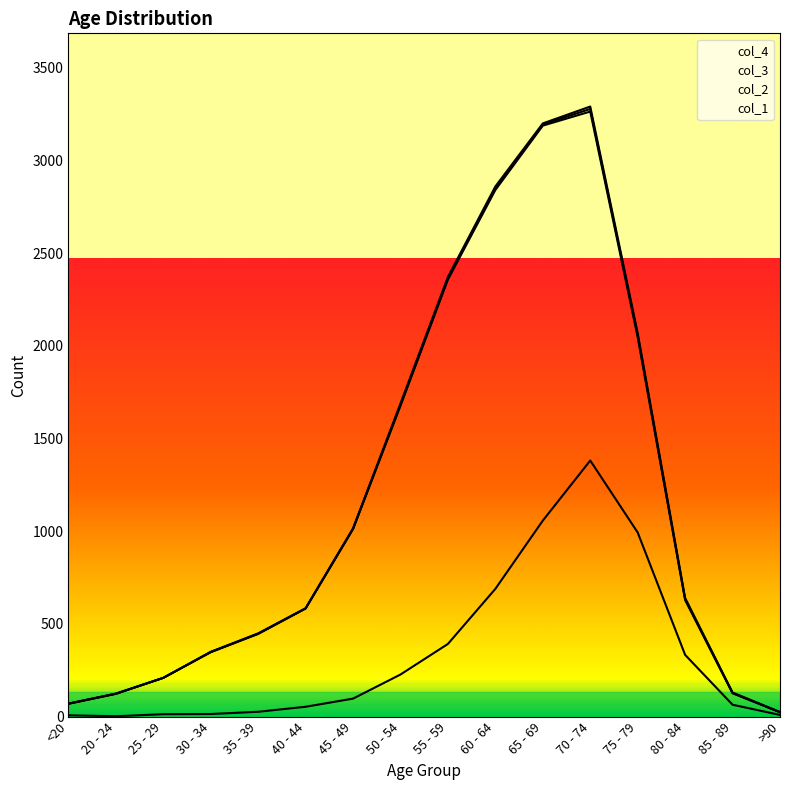

What is the total value across all series at 70 - 74?

3290